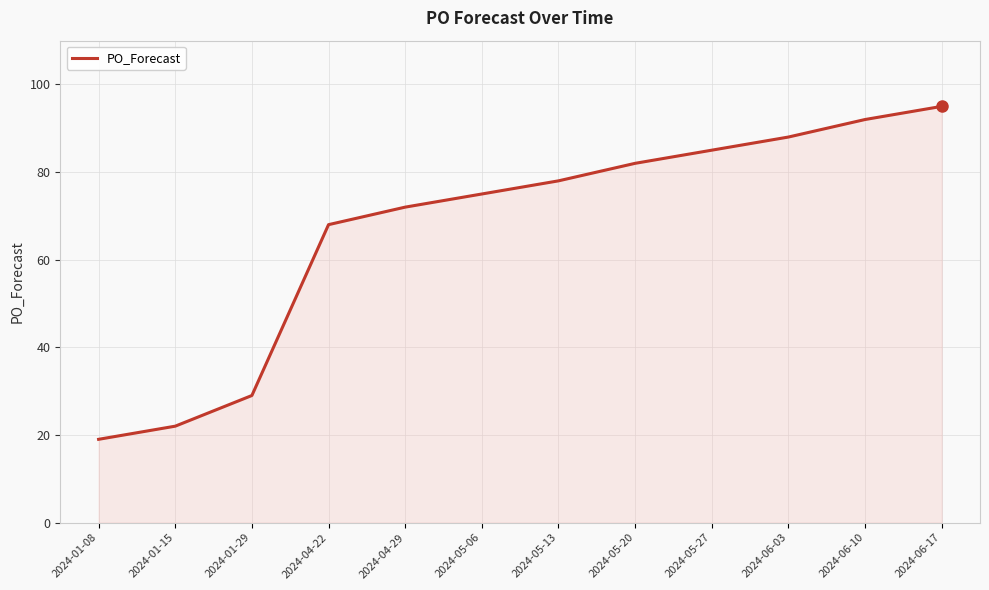

Reading left to right, what are all the values shown in this chart?

2024-01-08=19	2024-01-15=22	2024-01-29=29	2024-04-22=68	2024-04-29=72	2024-05-06=75	2024-05-13=78	2024-05-20=82	2024-05-27=85	2024-06-03=88	2024-06-10=92	2024-06-17=95